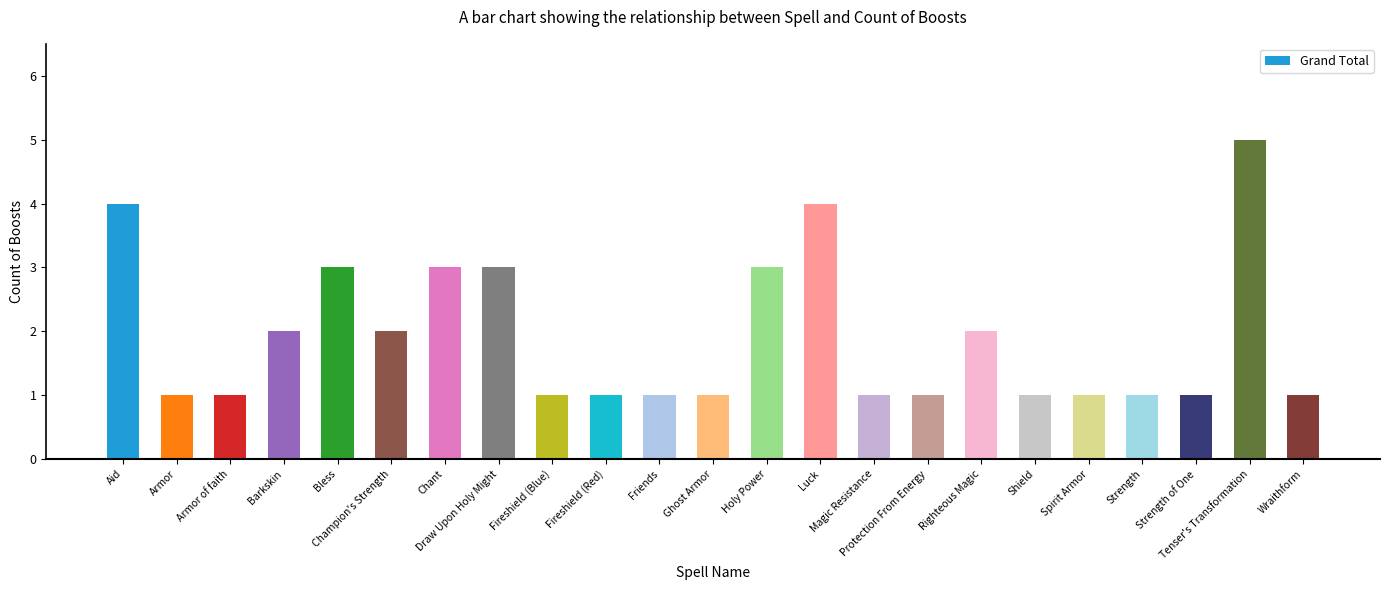

What is the value of the 11th bar from the left?

1